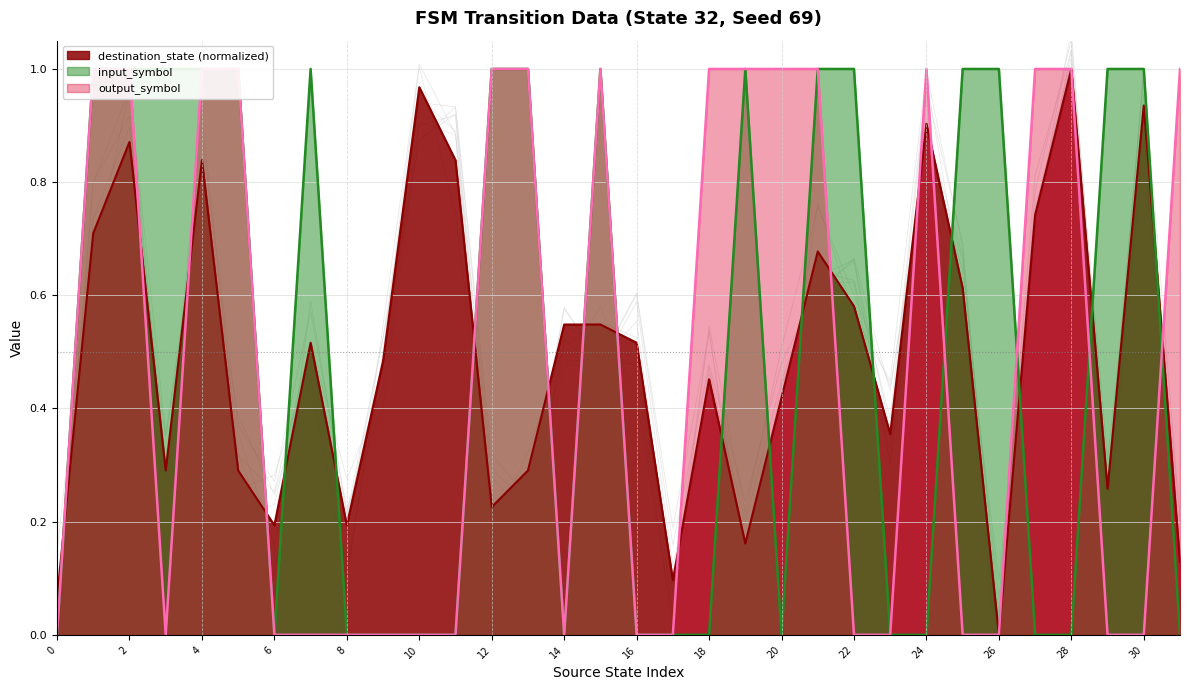

Is it true that input_symbol equals 0.0 at 8?

True